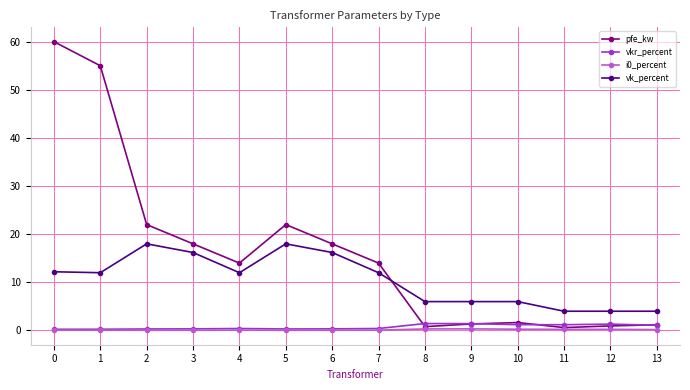

True or false: vkr_percent has more than 1 interior local peaks.

True